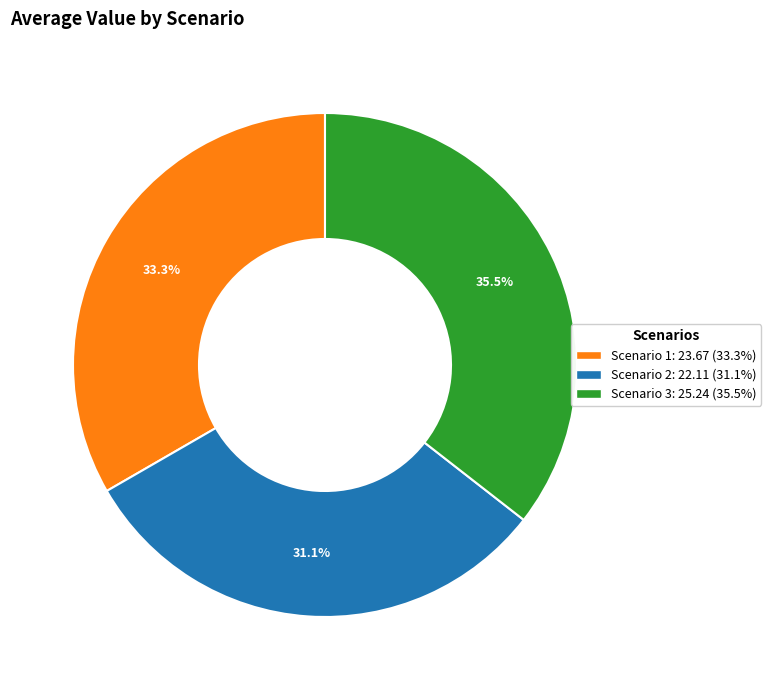

What is the smallest slice in the pie chart?

Scenario 2